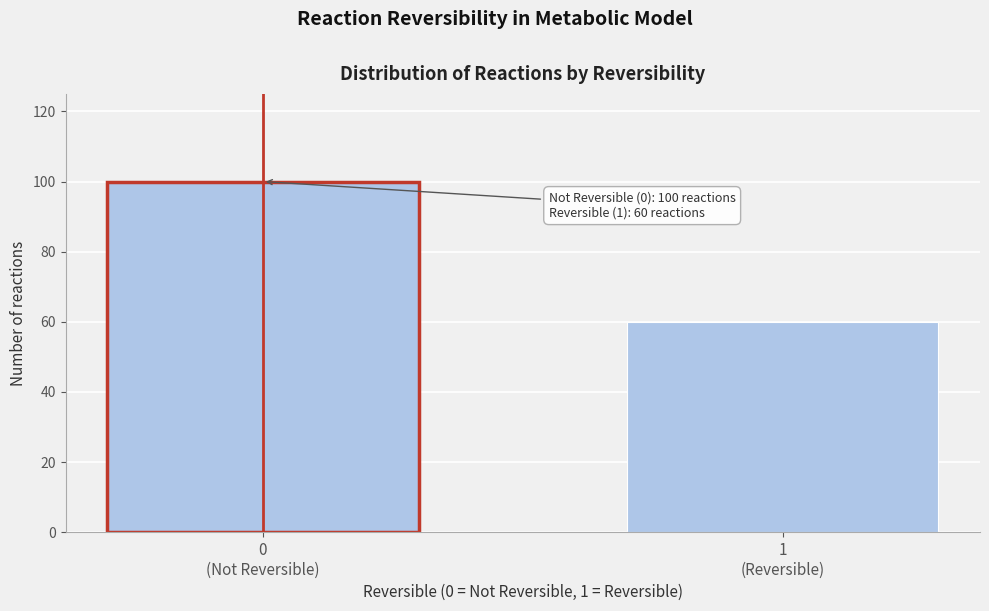

Reading left to right, what are all the values shown in this chart?

100	60